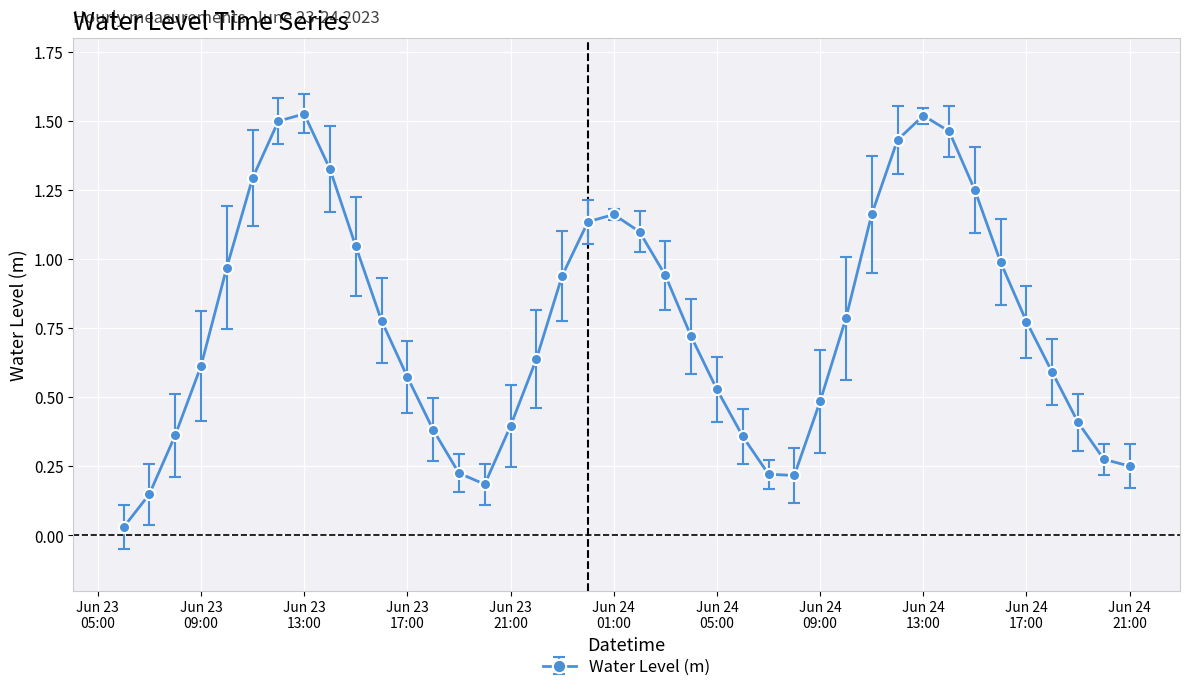

True or false: the data has more than 0 interior local peaks.

True